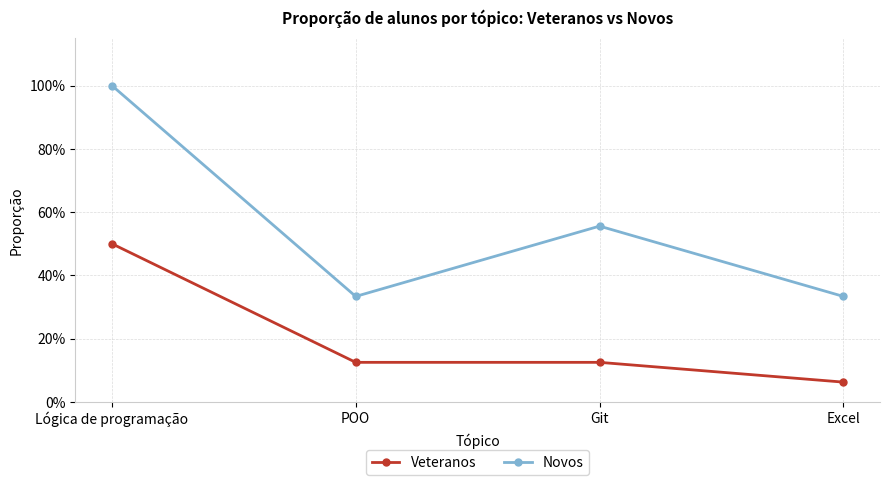

Which category has the highest value in the Novos series?

Lógica de programação